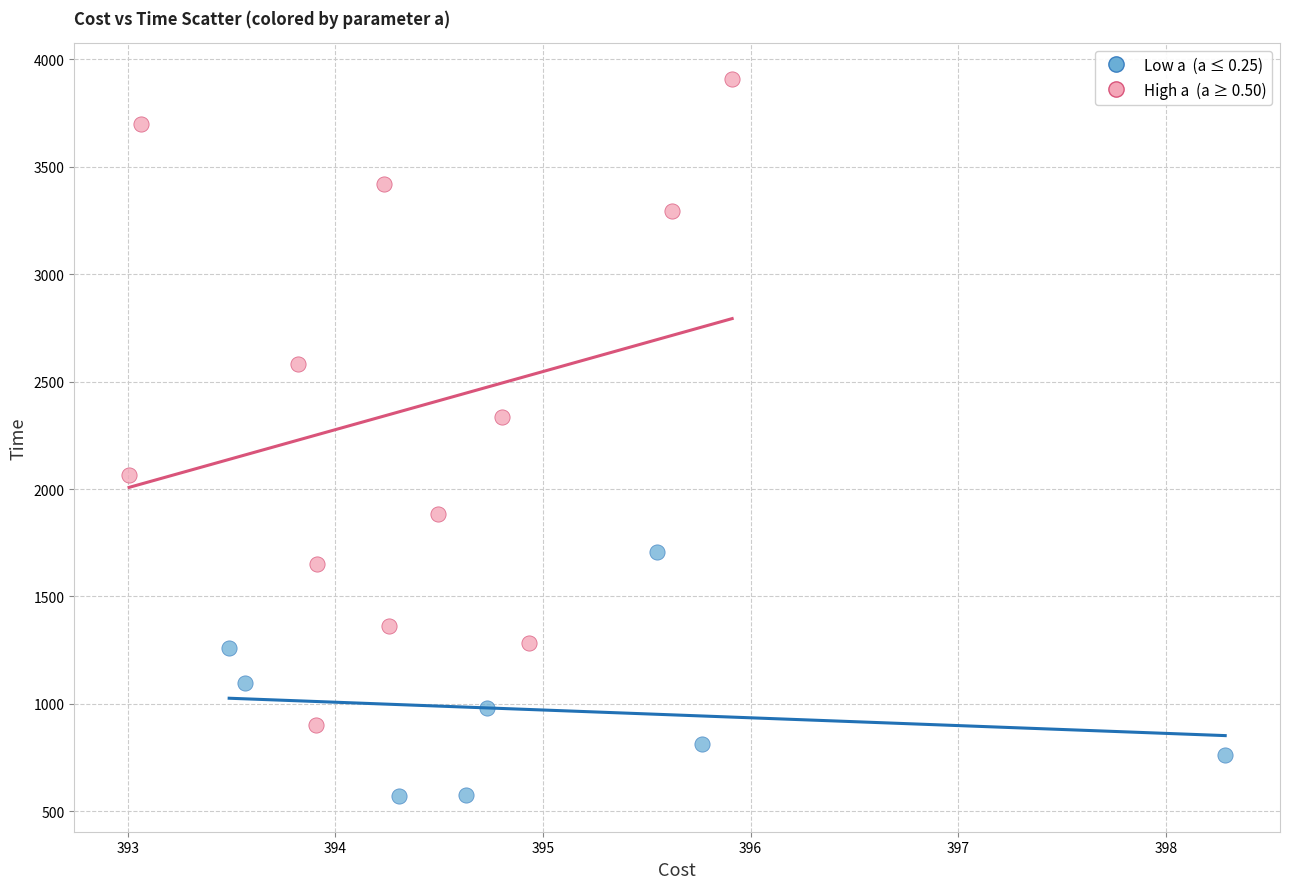

Which series has the largest Y range (max minus min)?

High a (a ≥ 0.50)